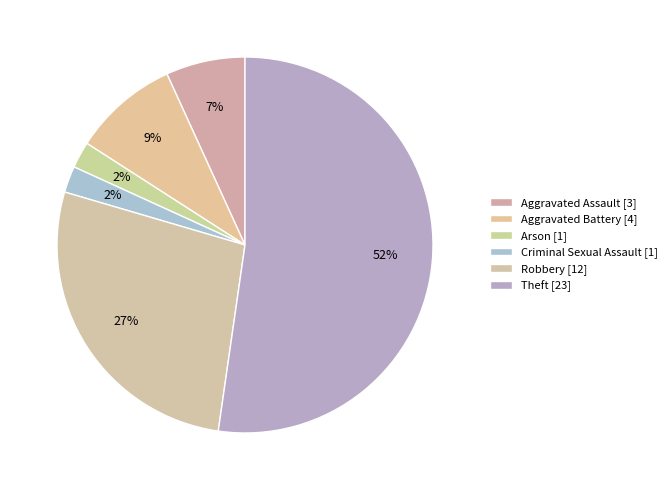

How many slices are in this pie chart?

6